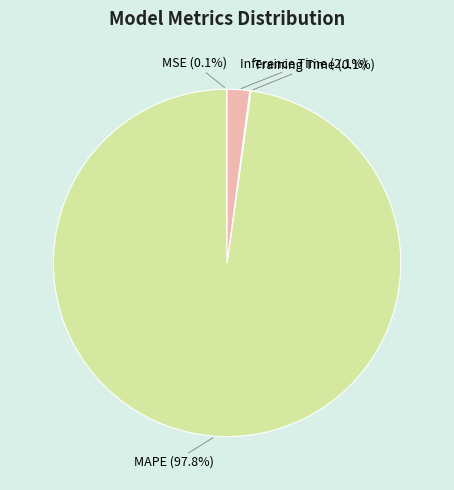

To the nearest percent, what is the difference between the largest and smallest slice percentages?

98%